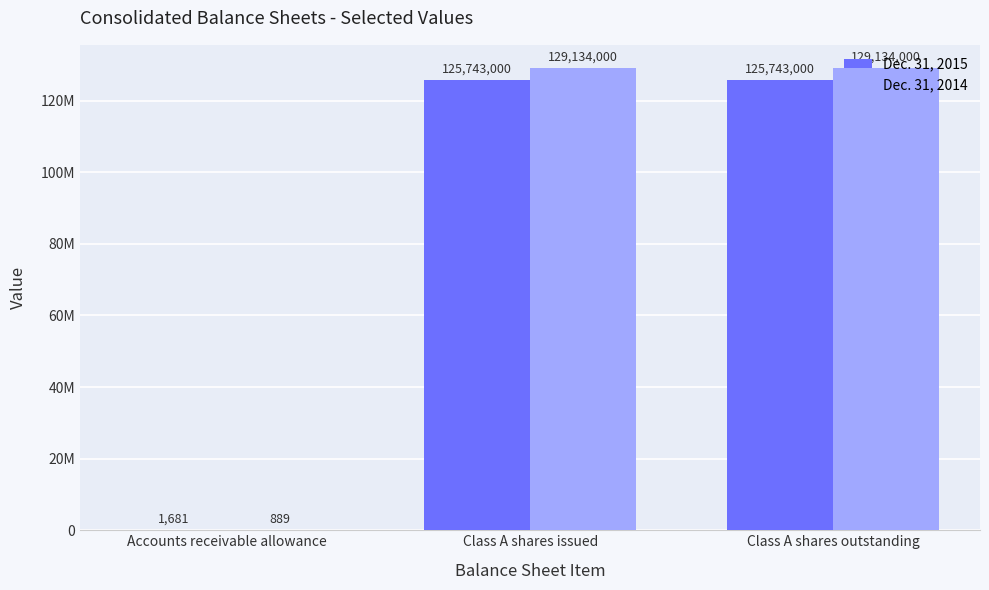

What value does the Dec. 31, 2014 series have at Class A shares outstanding?

129134000